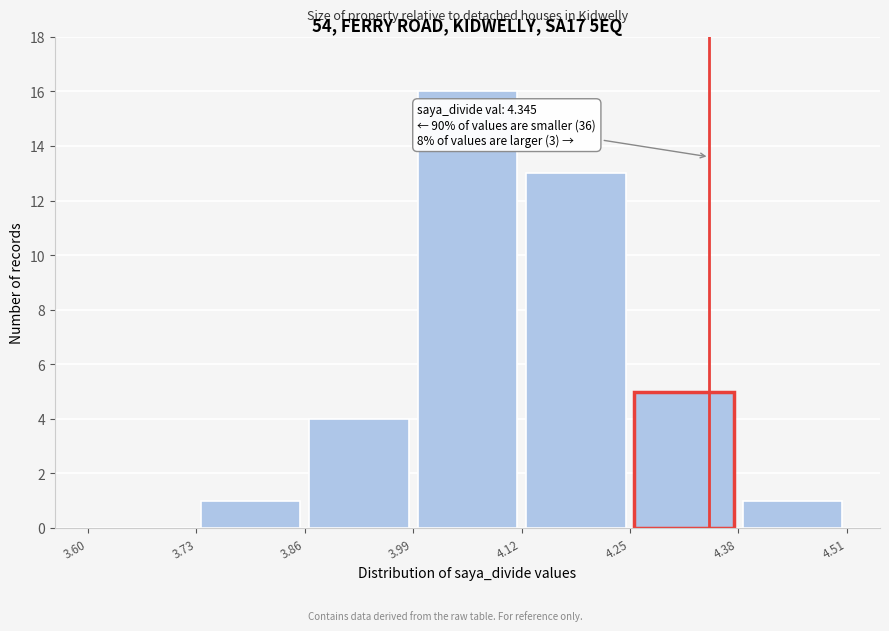

Which range on the x-axis has the tallest bar?

3.99 to 4.12